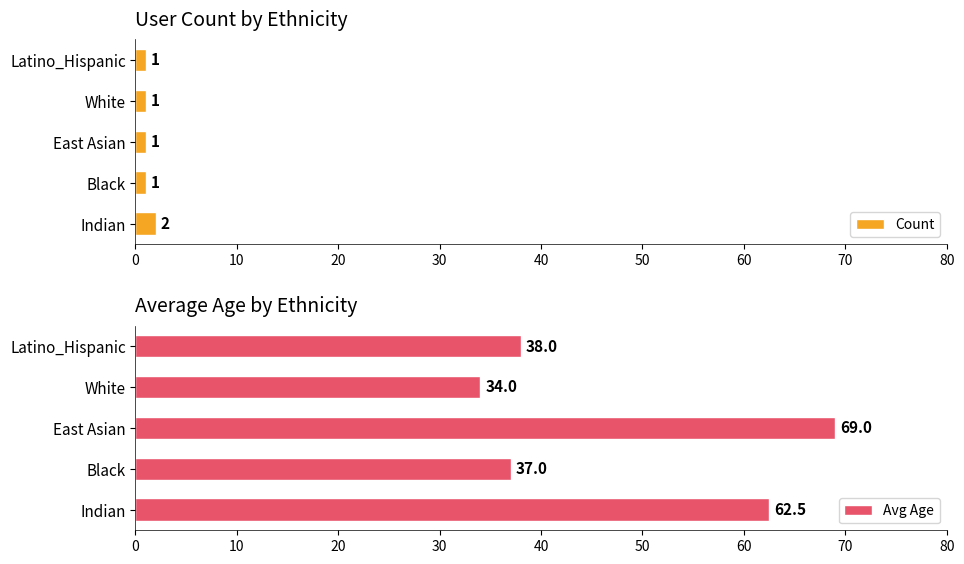

How many categories are shown in the chart?

5